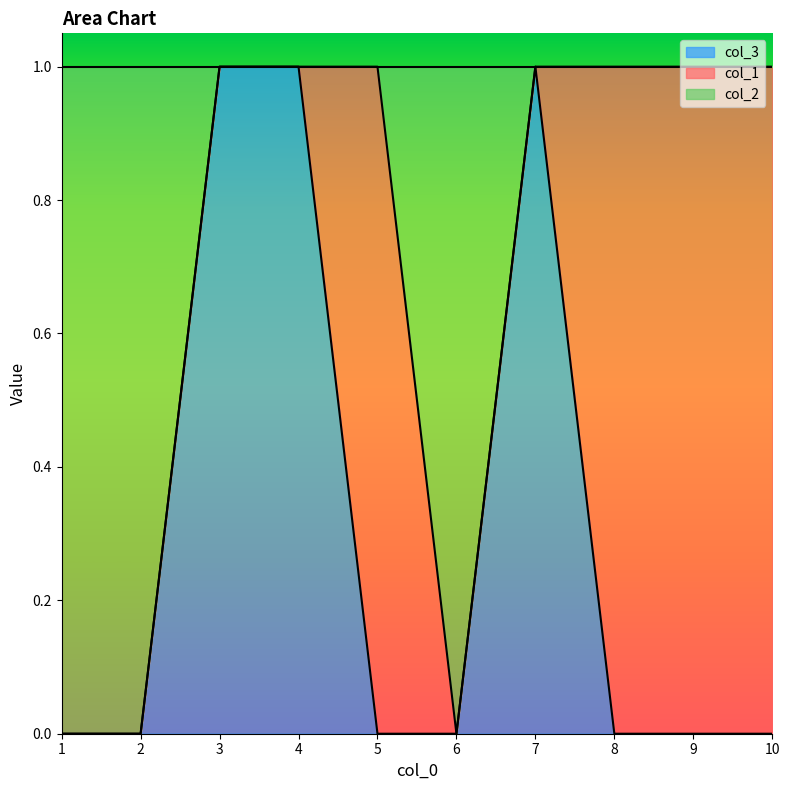

What are all the series names shown in the legend?

col_3, col_1, col_2